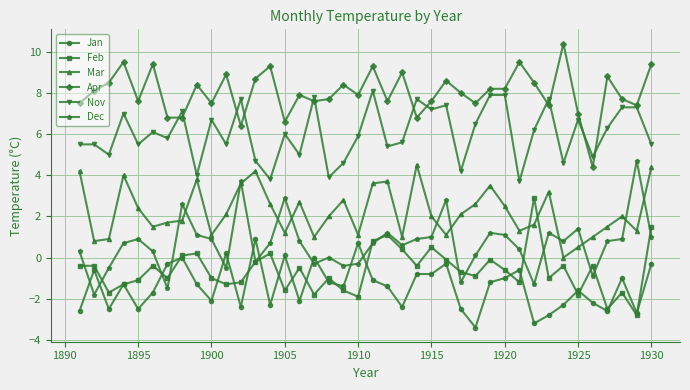

What is the value of the Dec point at the 15th from the left?

2.9